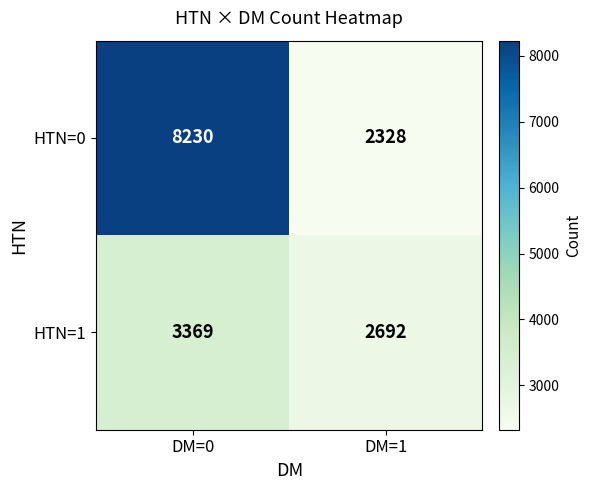

What is the difference between the maximum and minimum values in the HTN=0 series?

5902